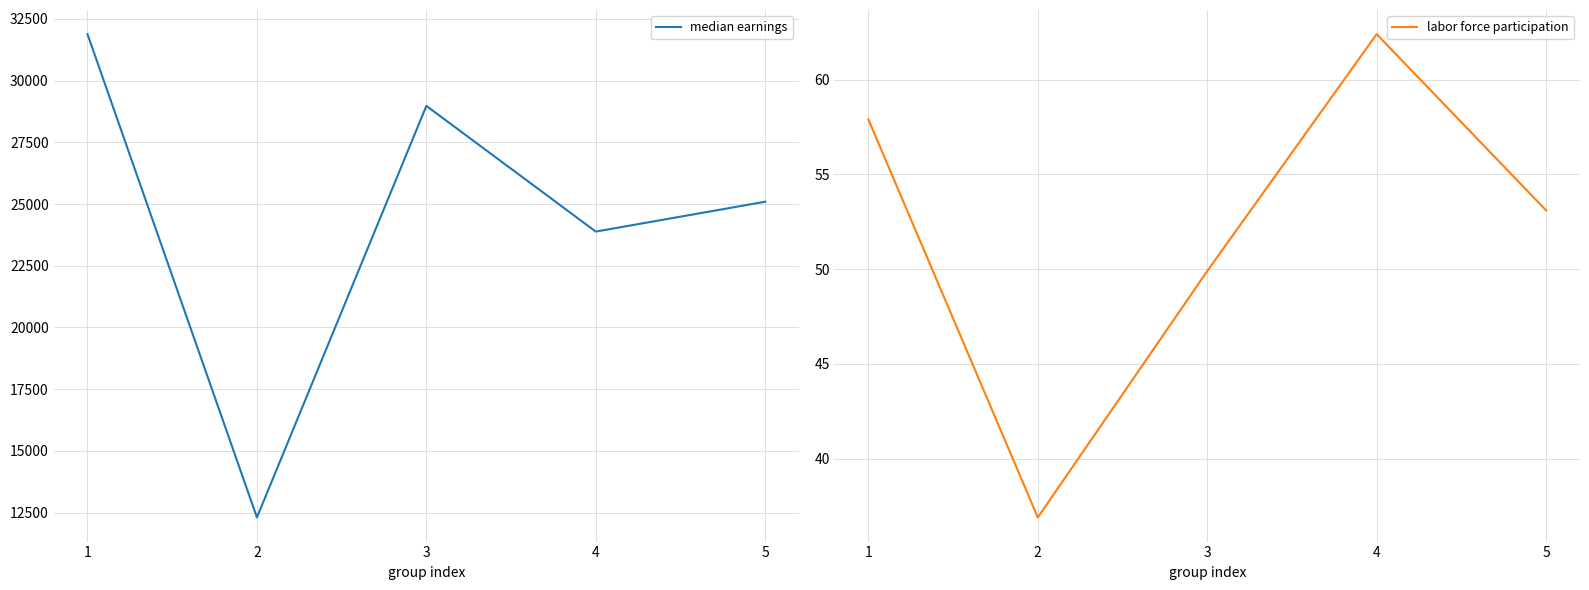

How many distinct data groups are displayed?

2